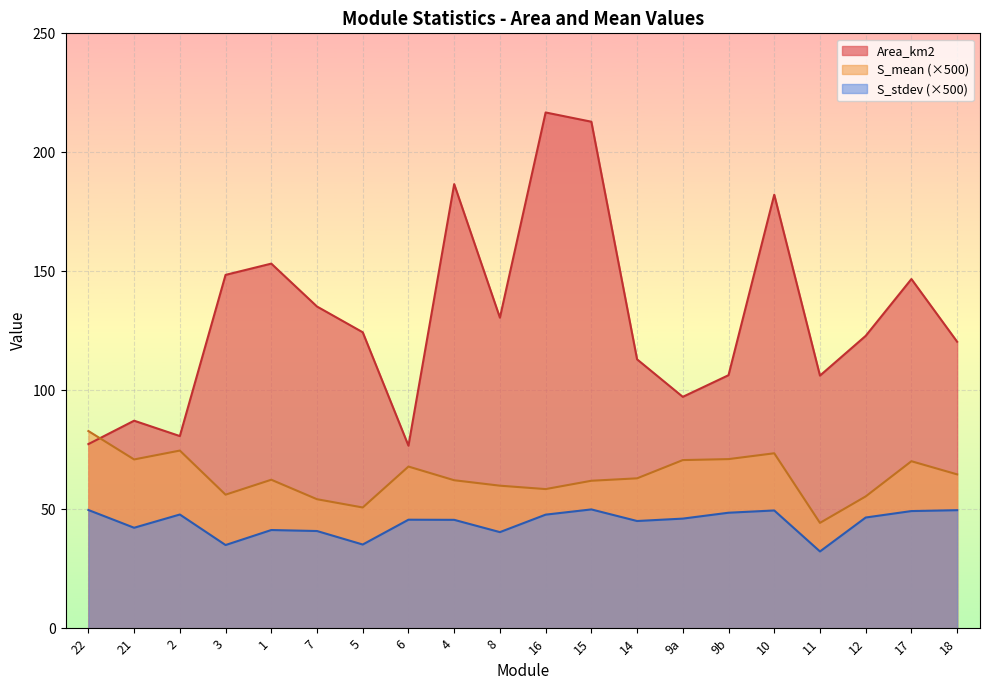

True or false: S_stdev has a value of 80.2 at 12.

False